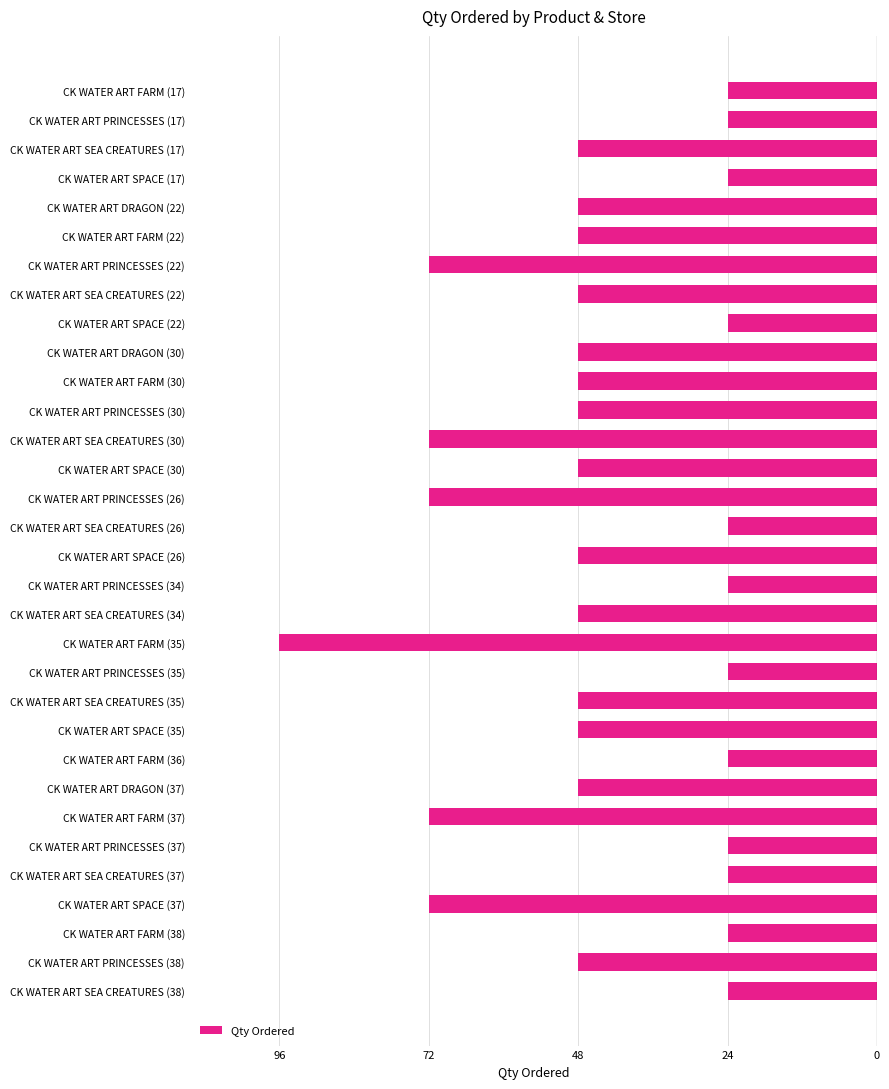

Where is the data nearest to the value -60?

48